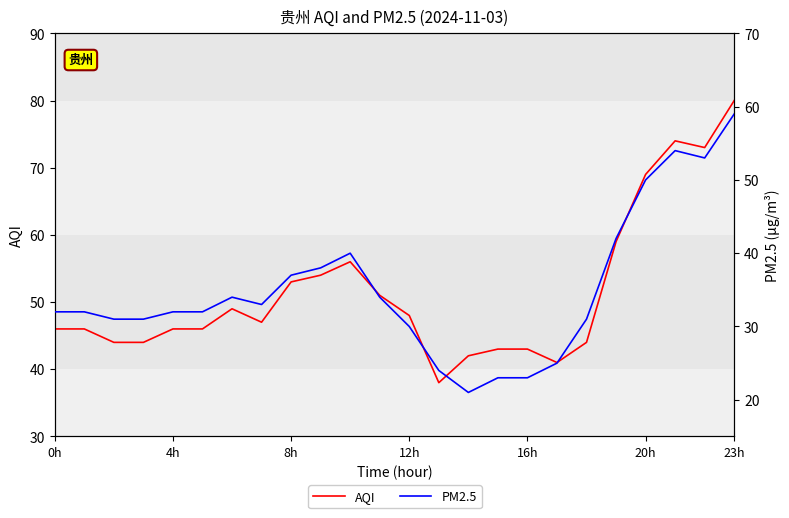

Reading left to right, list all the values displayed in this chart.

AQI: 46	46	44	44	46	46	49	47	53	54	56	51	48	38	42	43	43	41	44	59	69	74	73	80
PM2.5: 32	32	31	31	32	32	34	33	37	38	40	34	30	24	21	23	23	25	31	42	50	54	53	59